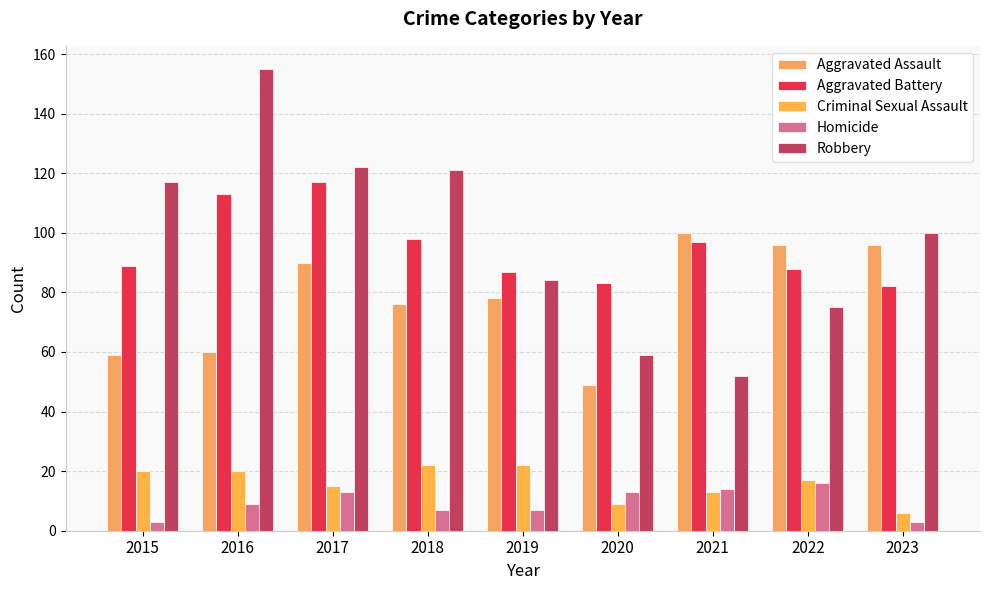

How many bars are there in each group?

5